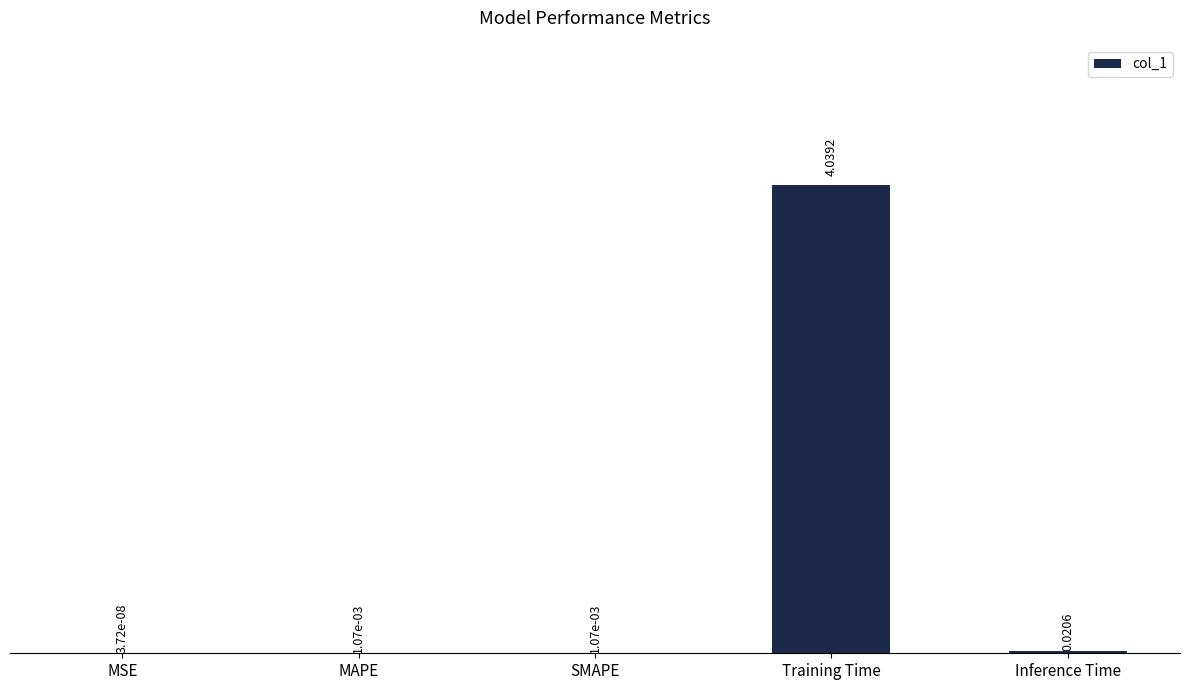

How many data points does each series have?

5